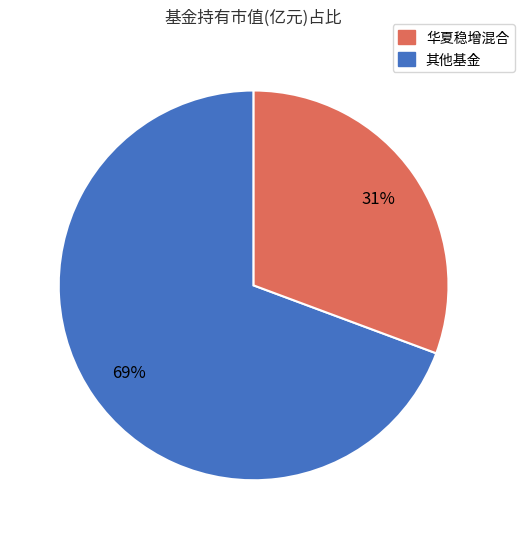

To the nearest percent, what is the average slice percentage?

50%